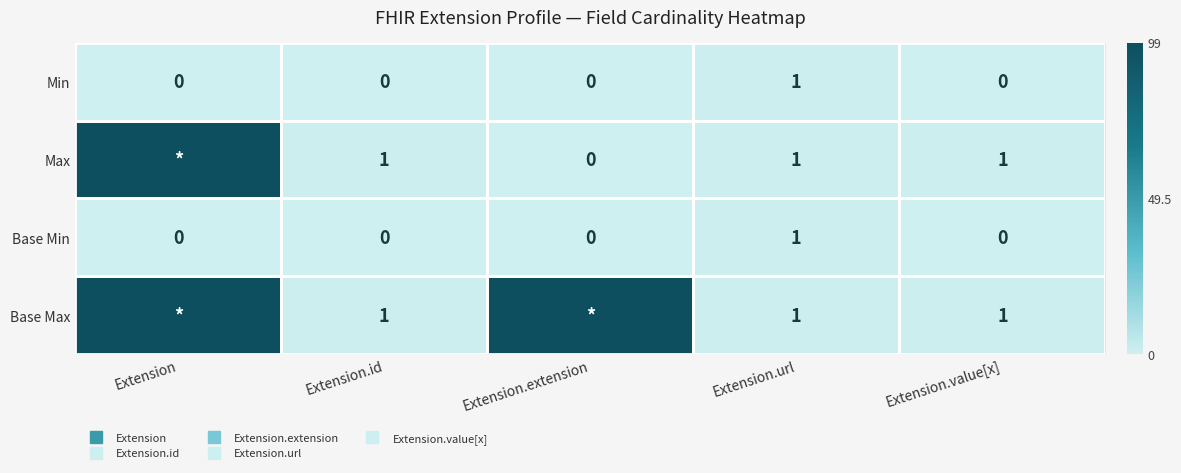

The Base Min series shows 0 at Extension.id. True or false?

True